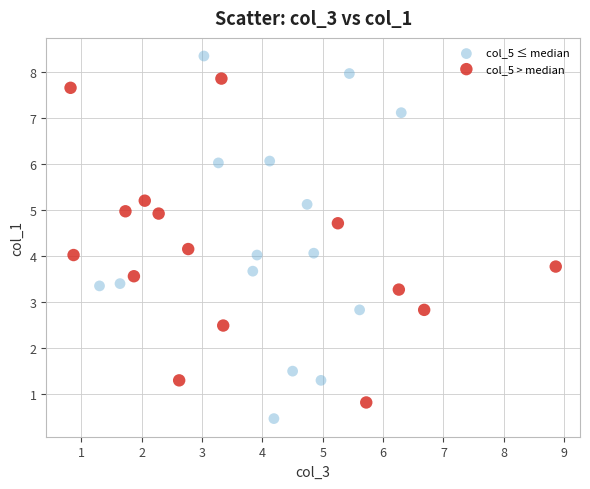

What are all the series names shown in the legend?

col_5 ≤ median, col_5 > median